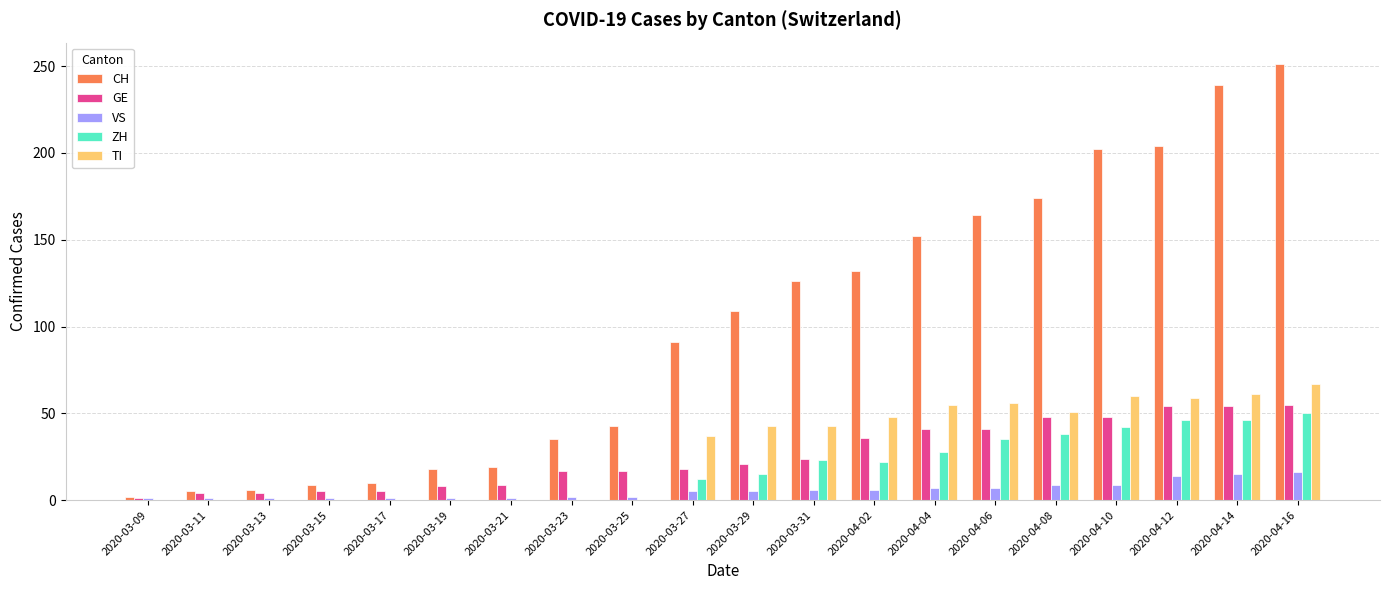

What is the sum of all CH values?

1991